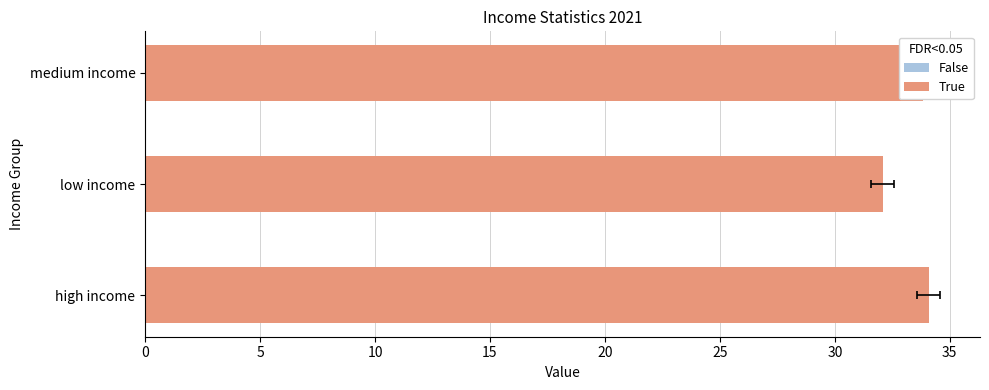

Reading left to right, extract all data points from this chart.

34.1	32.1	33.8